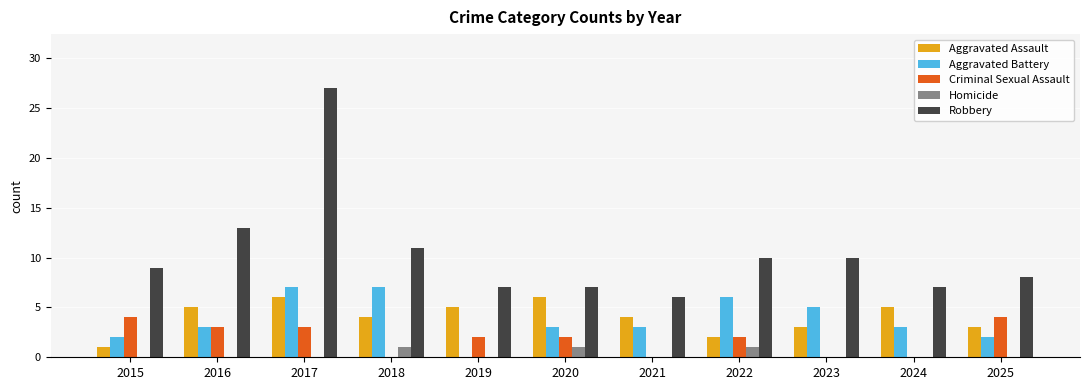

How many groups of bars are there?

11